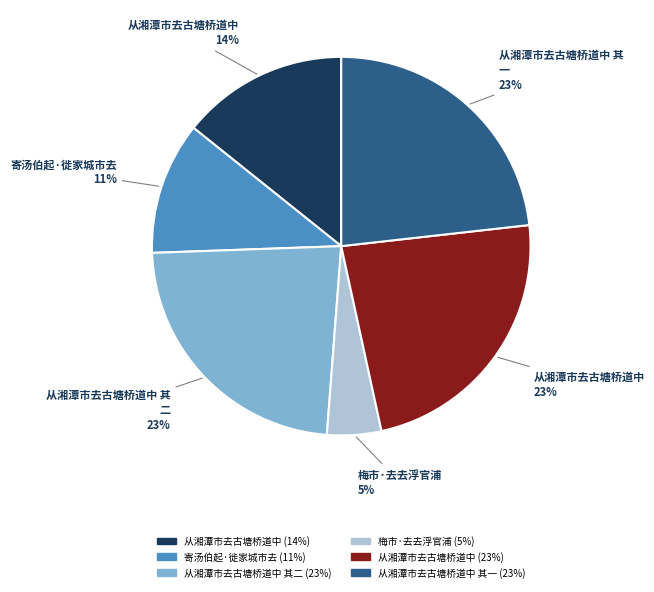

To the nearest percent, what is the average slice percentage?

17%